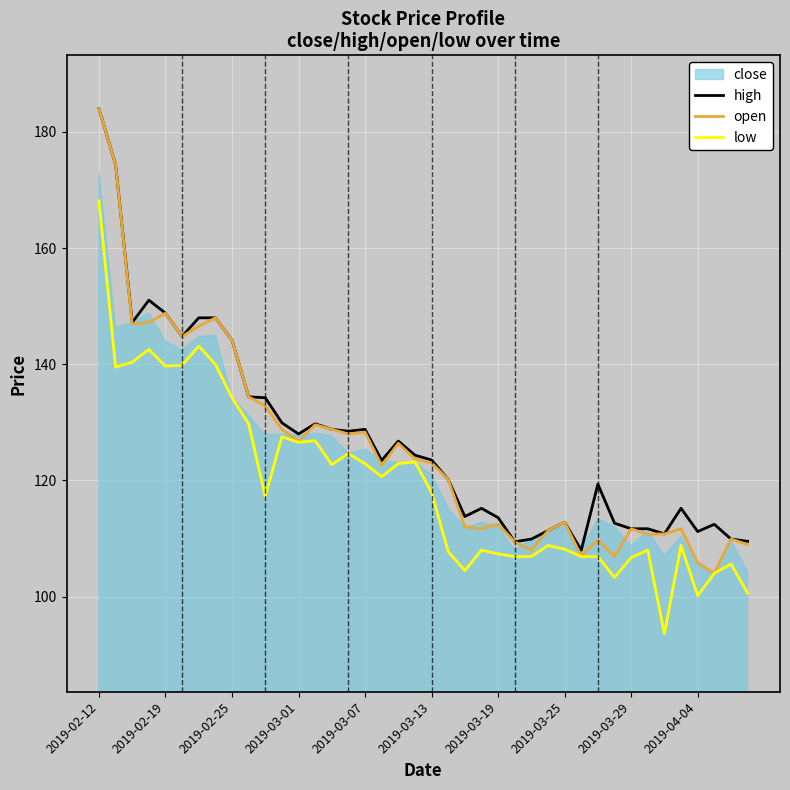

Which has a higher value, 30 or 23?

30